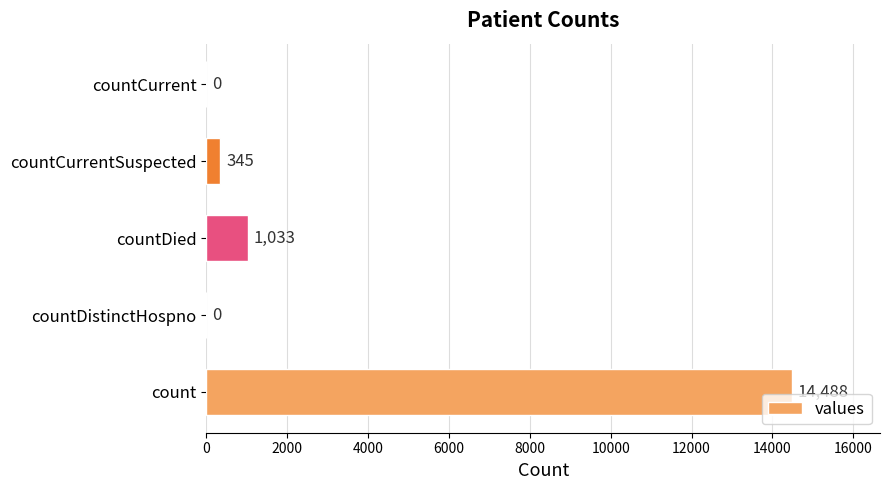

Read the value at count, to the nearest 10.

14490